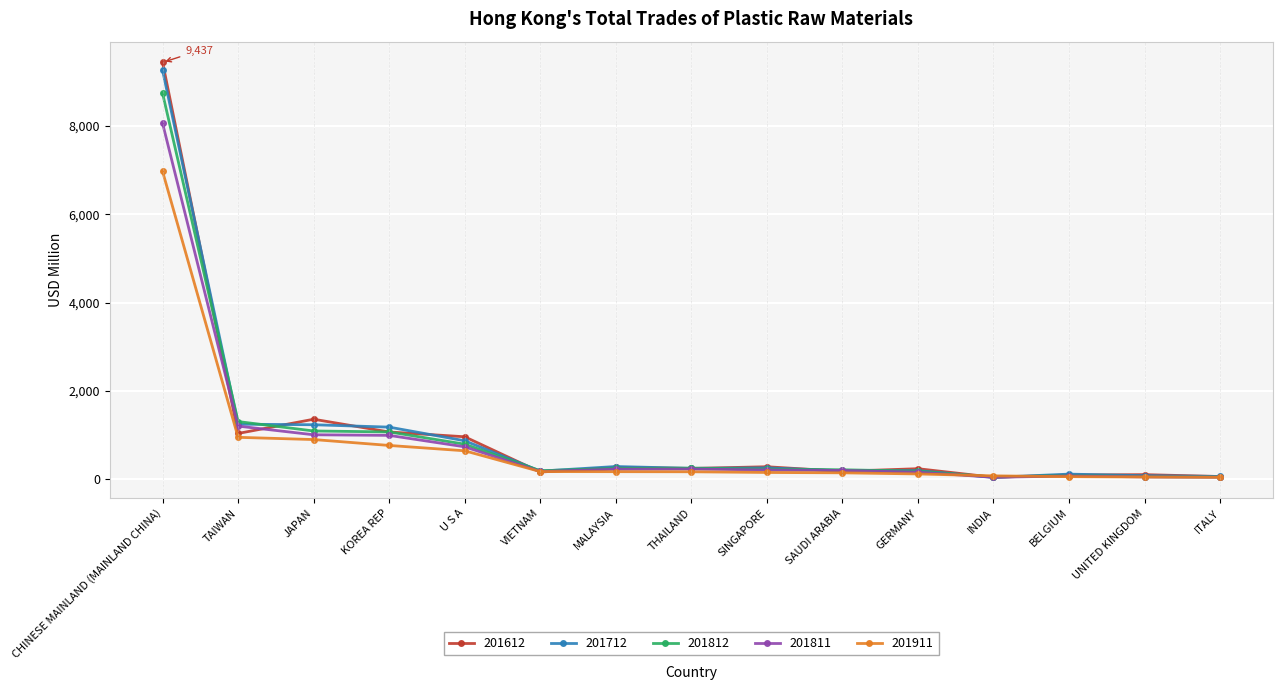

Rank the series by their maximum value, from lowest to highest.

201911, 201811, 201812, 201712, 201612